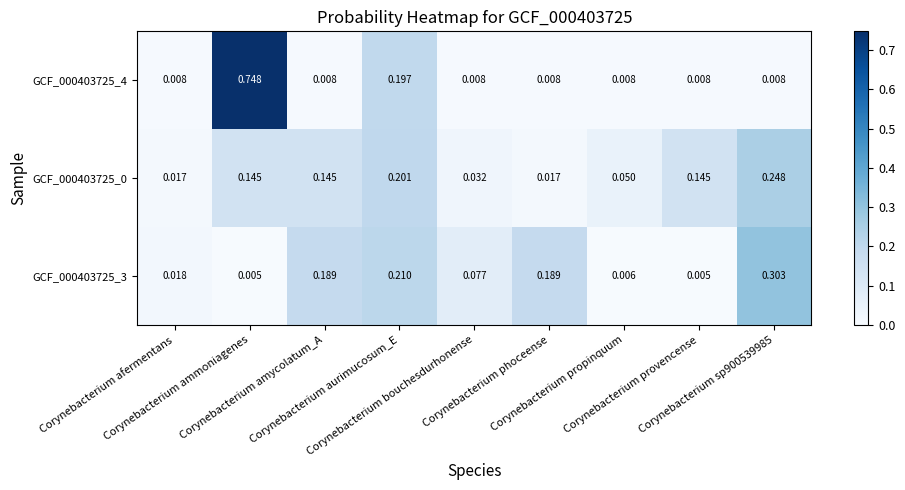

Rank the series at Corynebacterium sp900539985 from lowest to highest value.

GCF_000403725_4, GCF_000403725_0, GCF_000403725_3